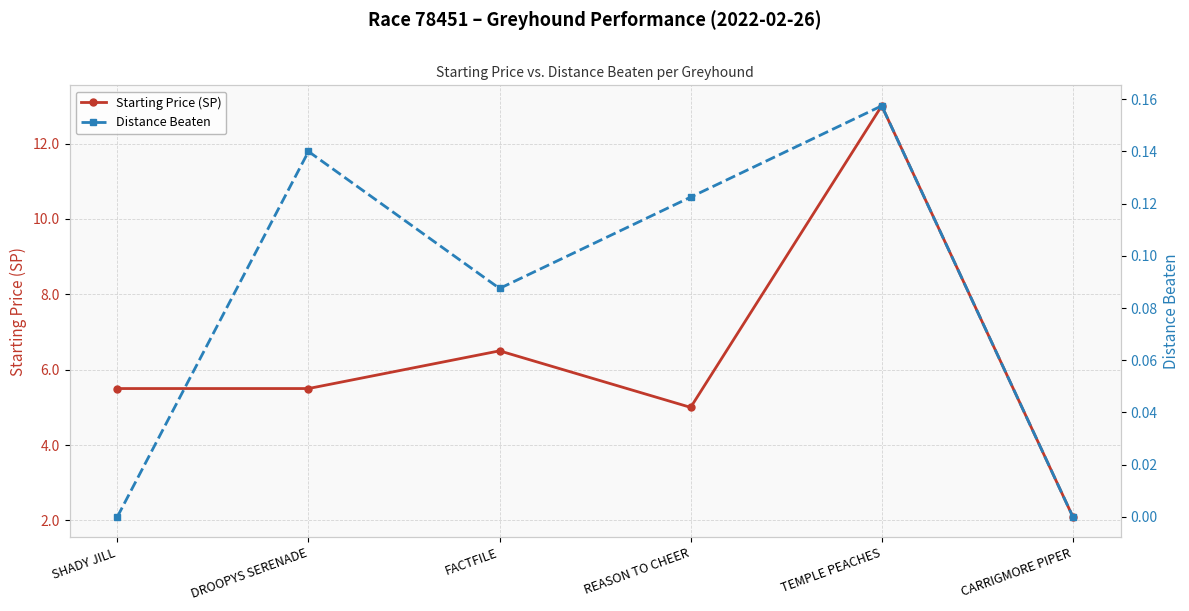

True or false: Distance Beaten has more than 2 points higher than both neighbors.

False